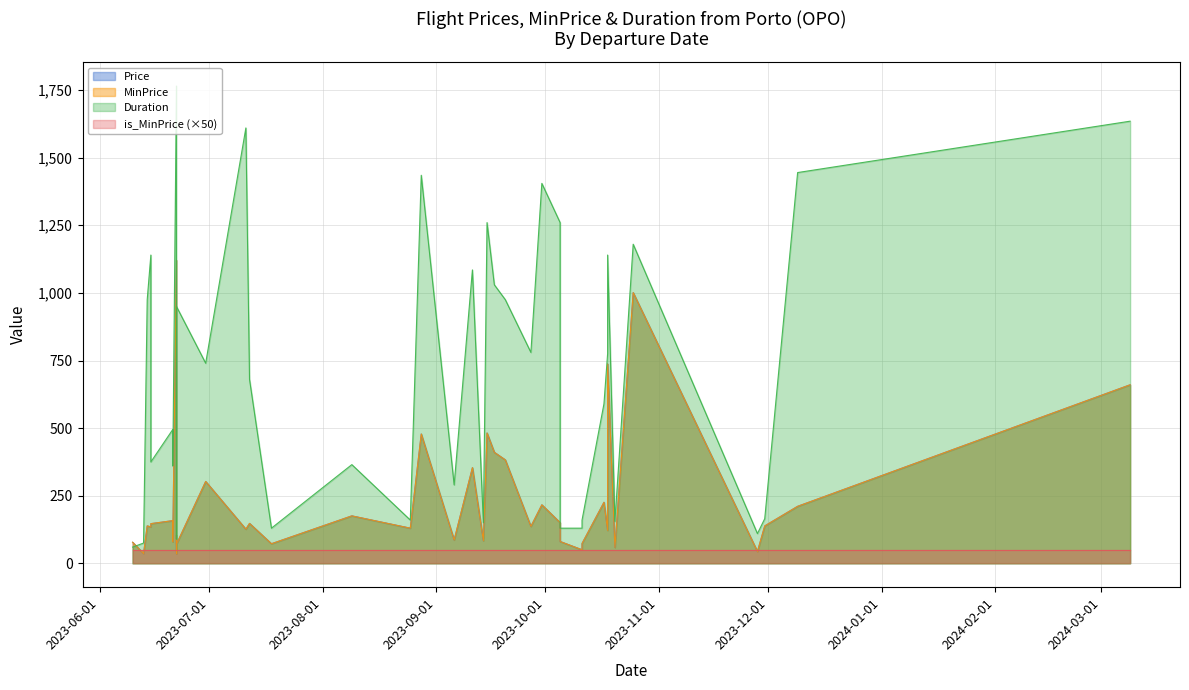

Which series has the largest total across all categories?

Duration